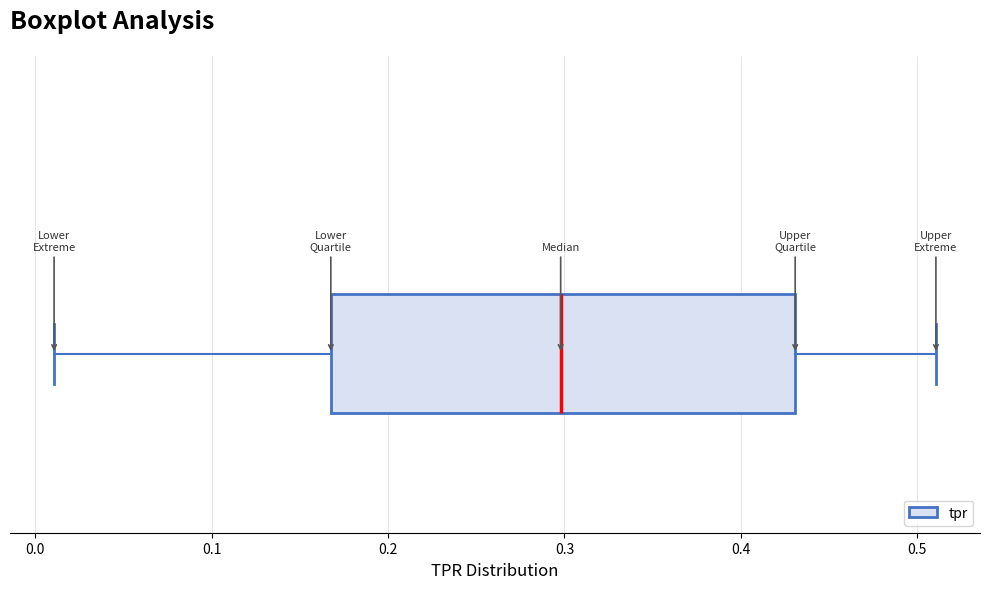

Read this box plot against the x-axis: the position of the median line, the range covered by the box, and the ends of both whiskers. The values are not printed on the chart, so give them approximately, as read against the axis.

median 0.30, box 0.17 to 0.43, whiskers 0.01 to 0.51